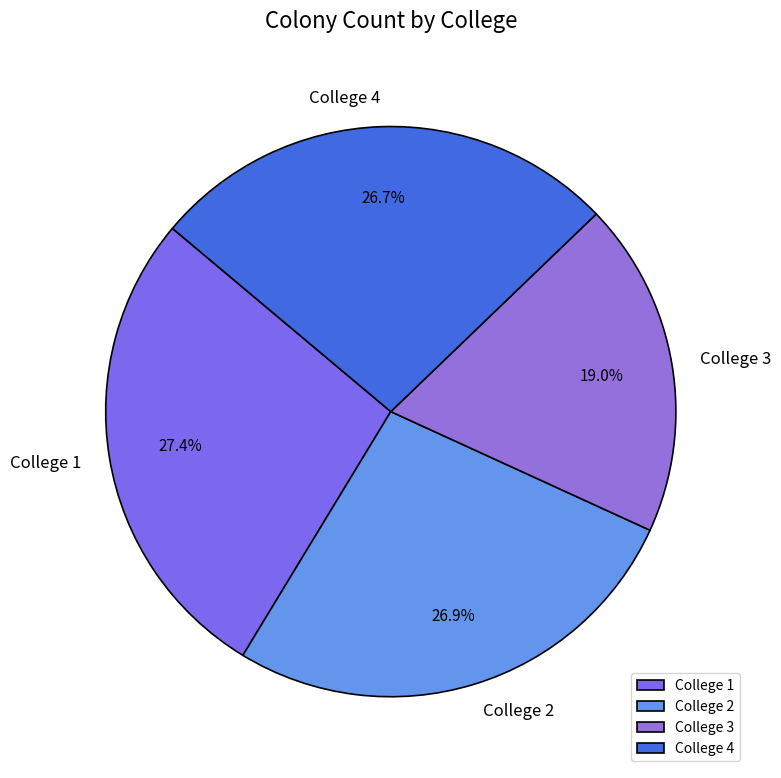

What is the ratio of the value at College 2 to the value at College 4?

1.0